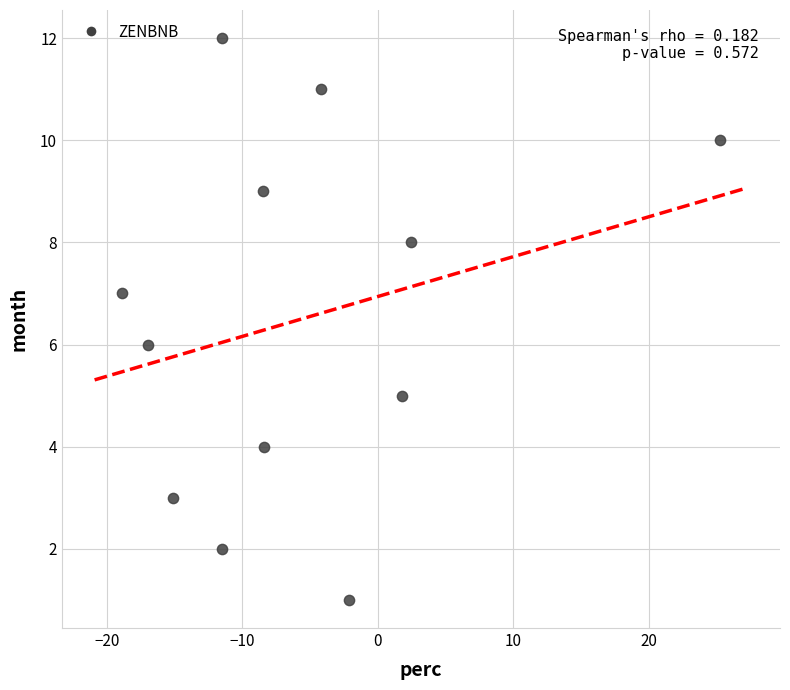

What is the range of Y values (max minus min)?

11